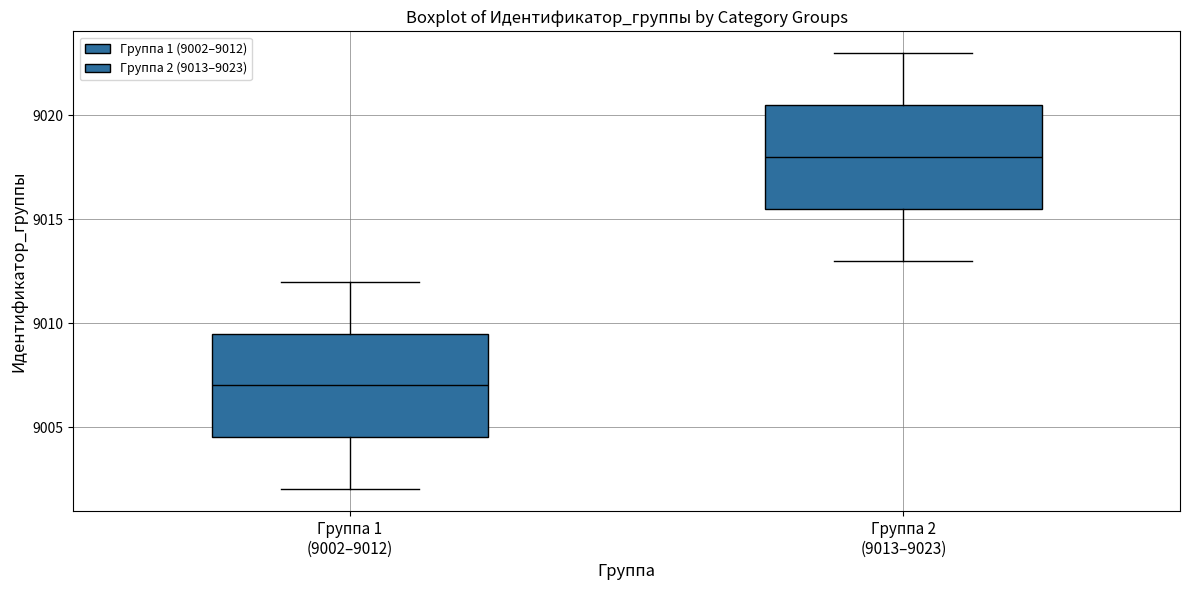

Reading left to right, read every box against the y-axis: the position of its median line, the range the box covers, and the ends of its whiskers. The values are not printed on the chart, so give them approximately, as read against the axis.

Группа 1 (9002–9012): median 9007.0, box 9004.5 to 9009.5, whiskers 9002.0 to 9012.0
Группа 2 (9013–9023): median 9018.0, box 9015.5 to 9020.5, whiskers 9013.0 to 9023.0